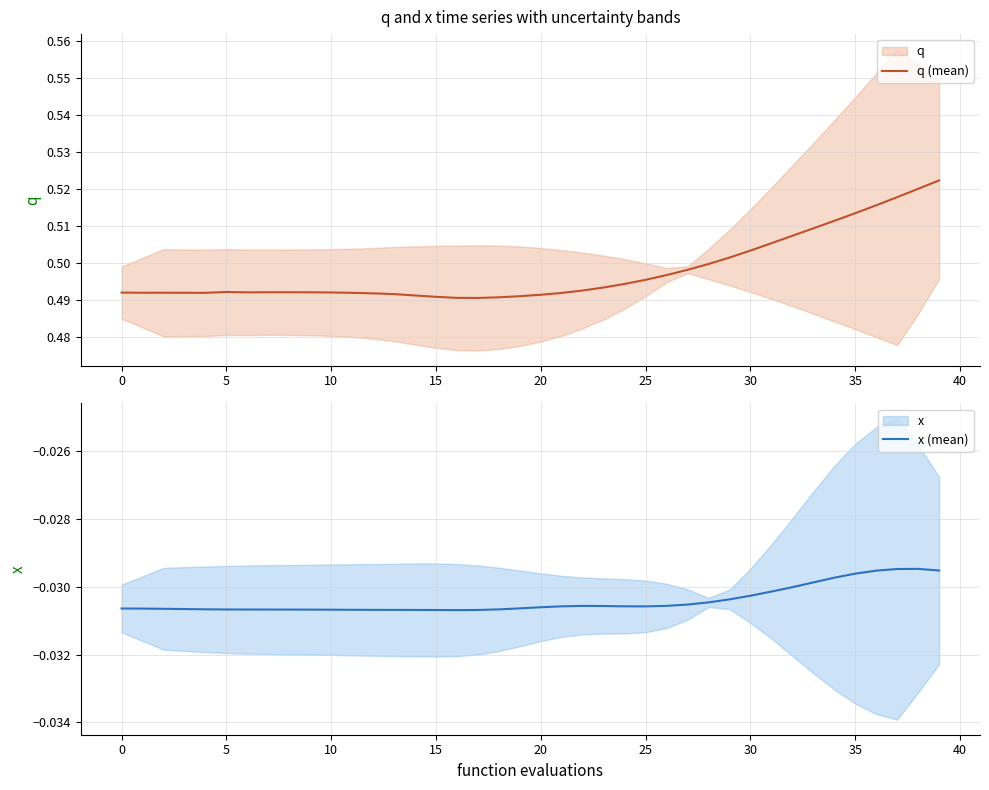

Does the chart have visible grid lines?

Yes